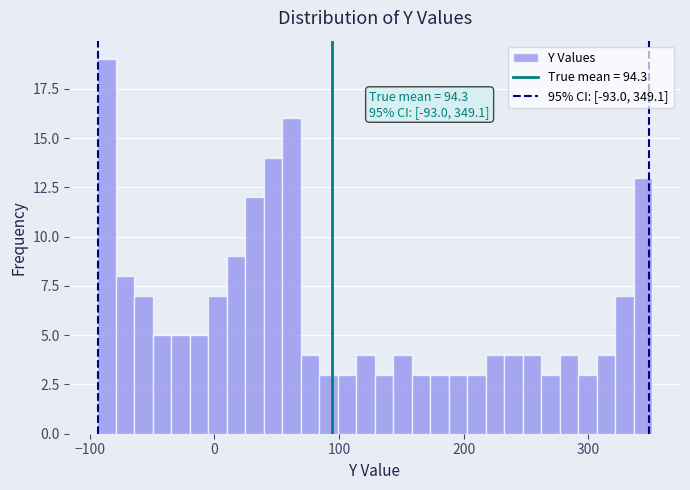

Read against the x-axis, roughly where is the centre of the tallest bar?

-90